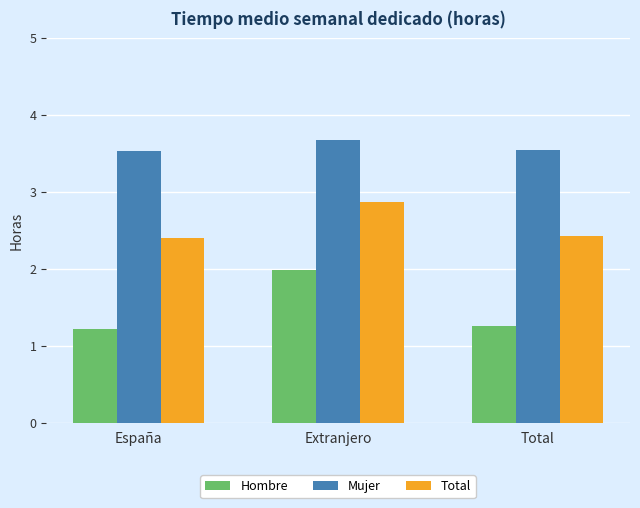

True or false: Hombre has a value of 2.0 at Extranjero.

True